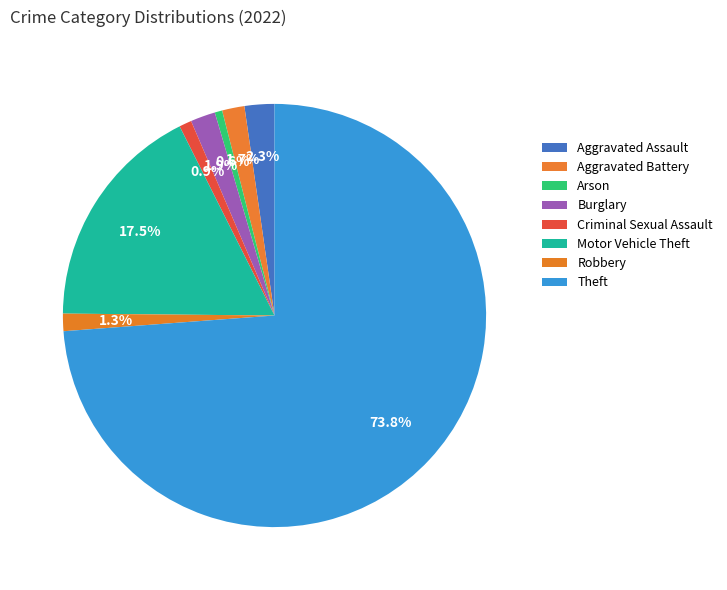

Count the number of slices in the pie.

8